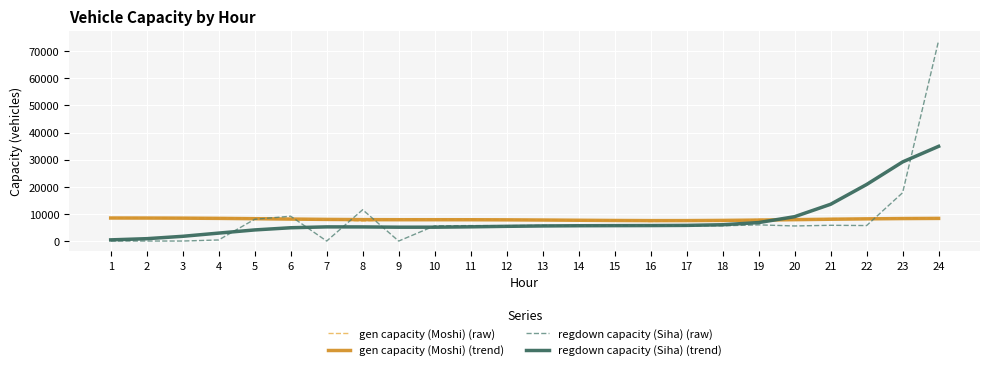

The value of regdown capacity (Siha) (trend) at 19 is 6819.1. True or false?

True